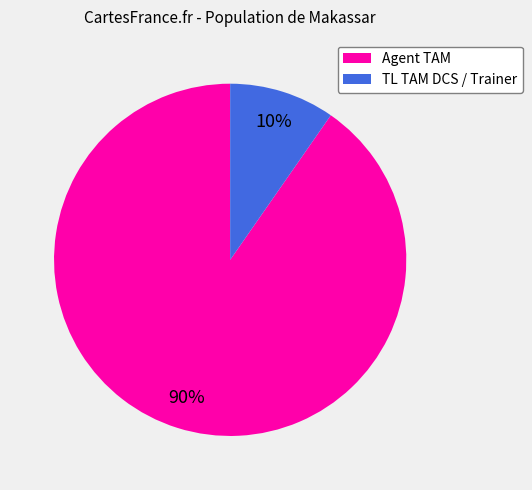

Do Agent TAM and TL TAM DCS / Trainer together represent more than half of the pie?

Yes